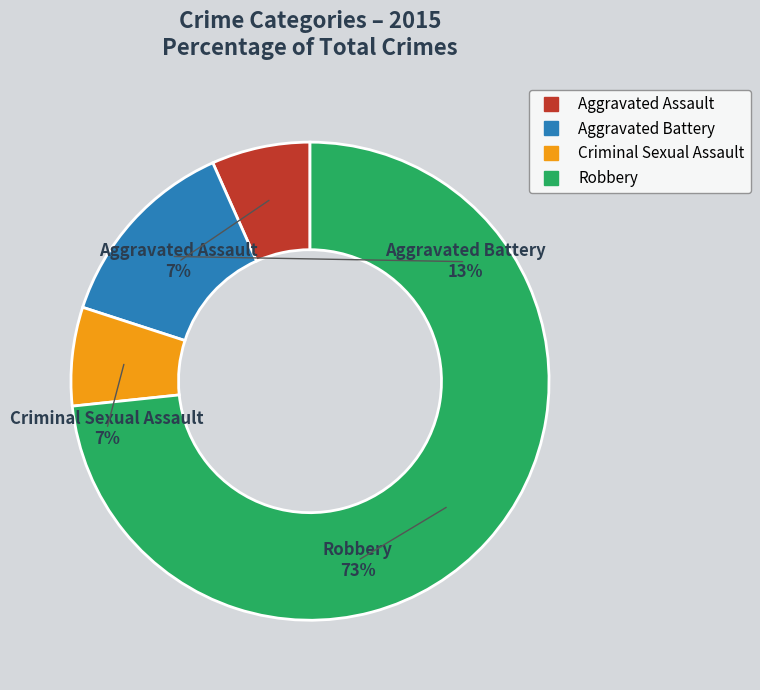

To the nearest percent, what is the difference between the largest and smallest slice percentages?

67%